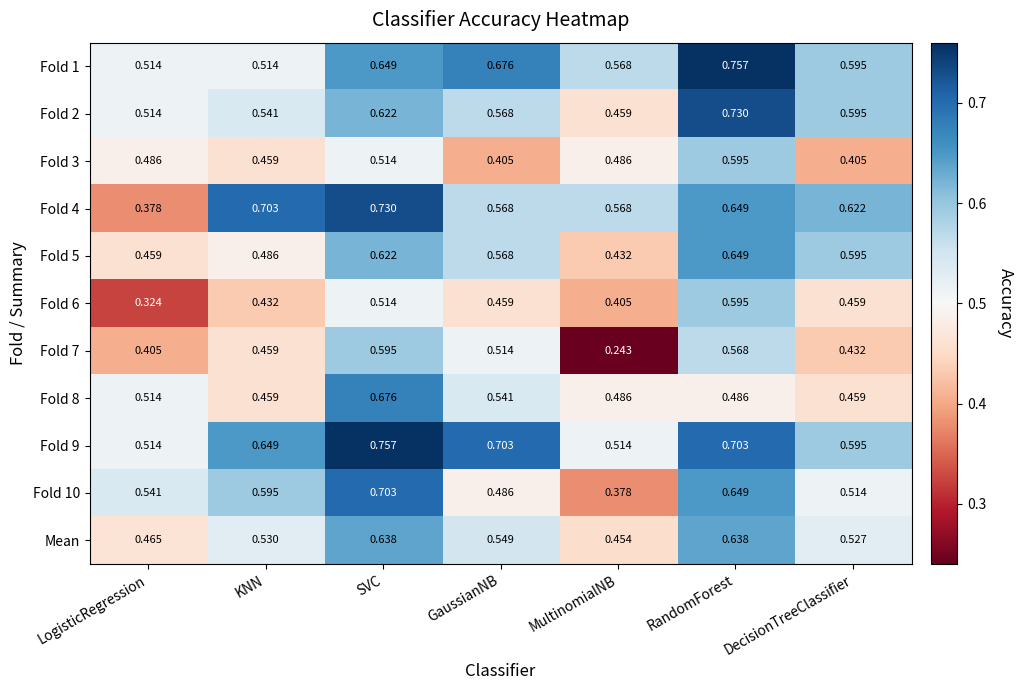

Where is Fold 5 nearest to the value 0?

MultinomialNB